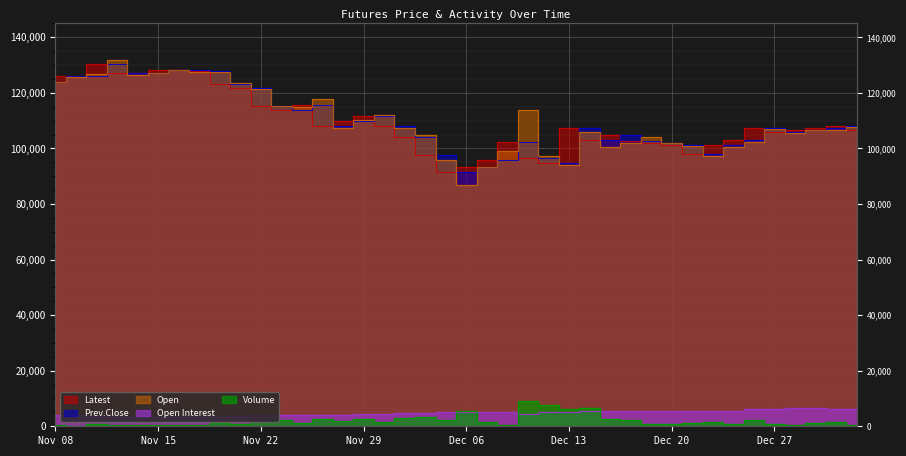

True or false: Open Interest and Prev.Close intersect in this chart.

False